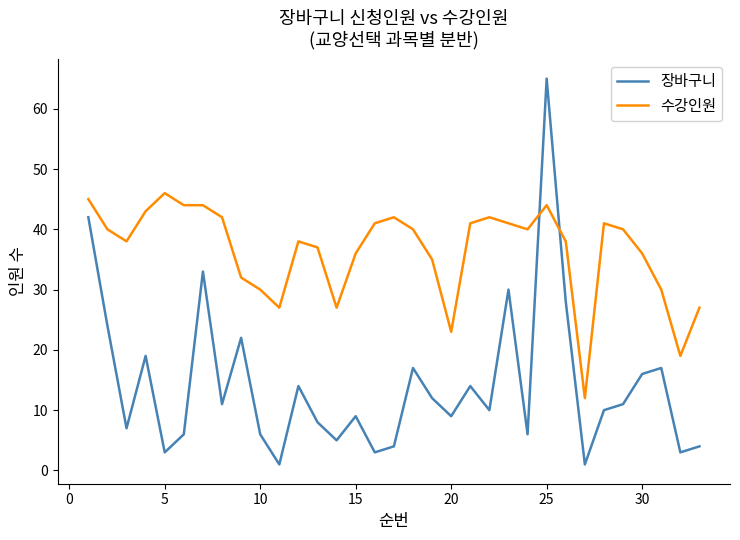

How many distinct data groups are displayed?

2